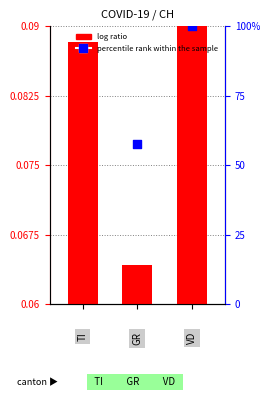

Which series contains the highest Y value?

percentile rank within the sample